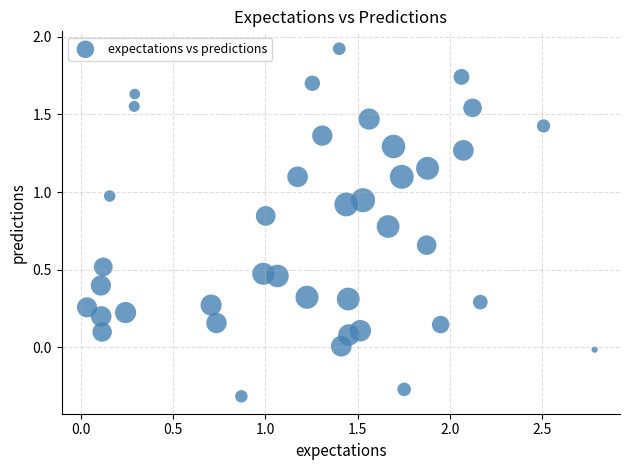

What is the range of Y values (max minus min)?

2.2